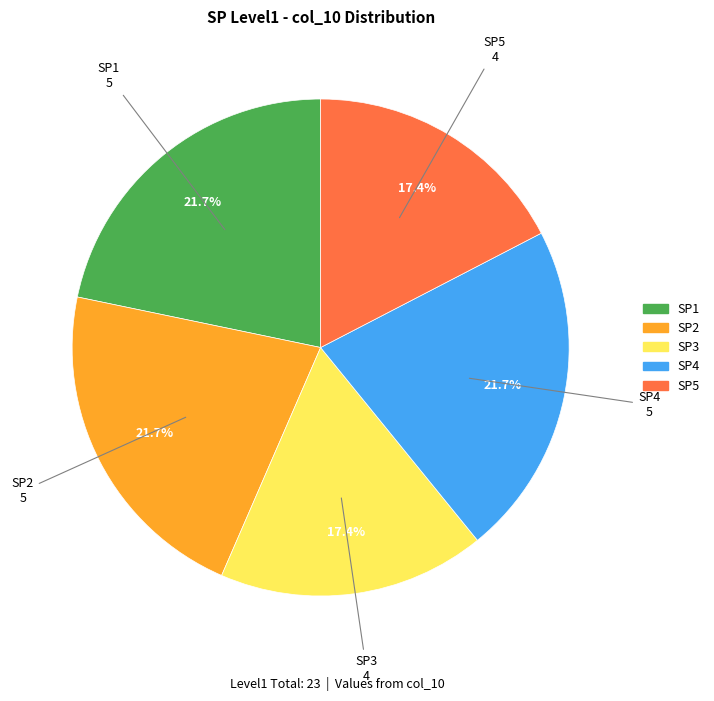

To the nearest percent, what is the difference between the SP3 and SP4 slice percentages?

4%